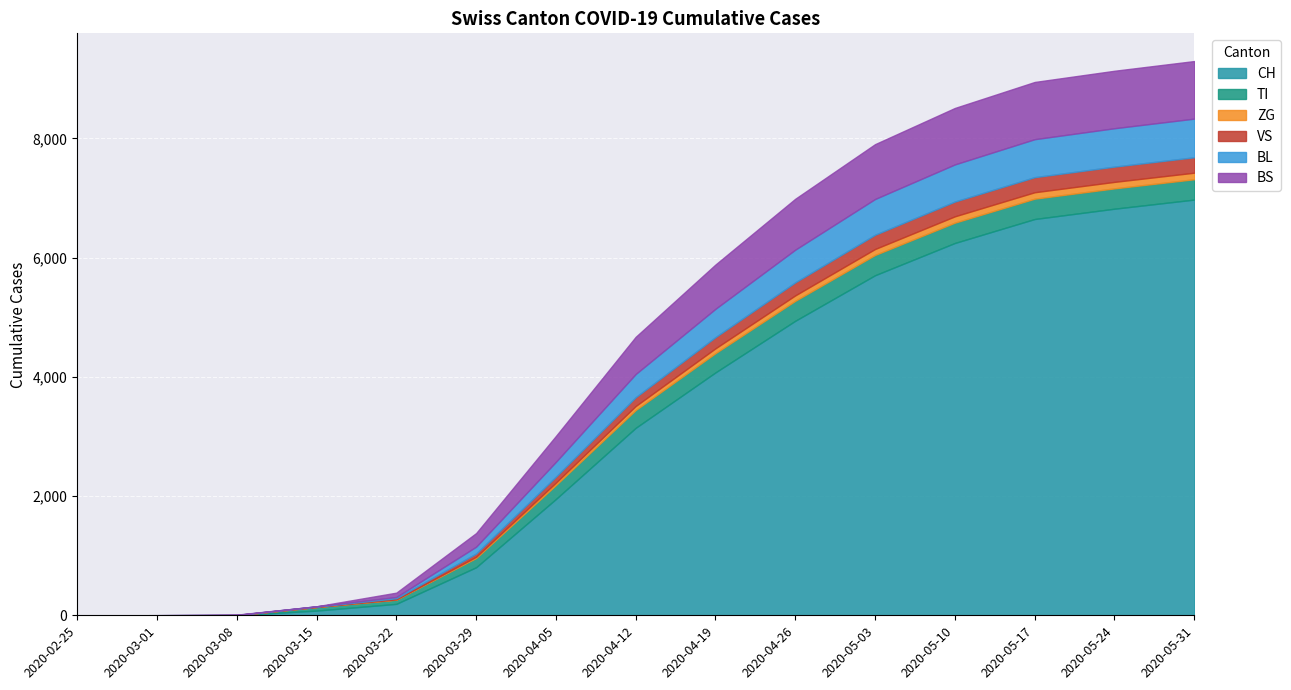

What is the label of the 13th point from the left?

2020-05-17